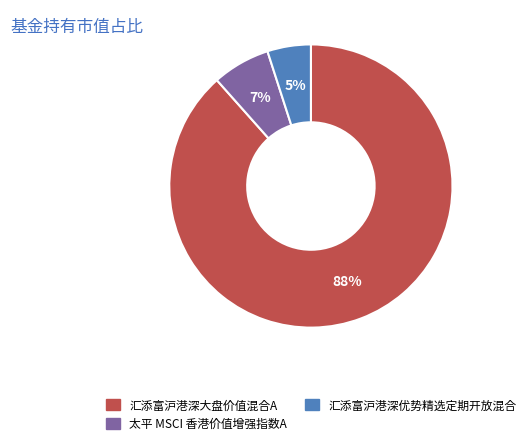

Do 太平 MSCI 香港价值增强指数A and 汇添富沪港深大盘价值混合A together represent more than half of the pie?

Yes